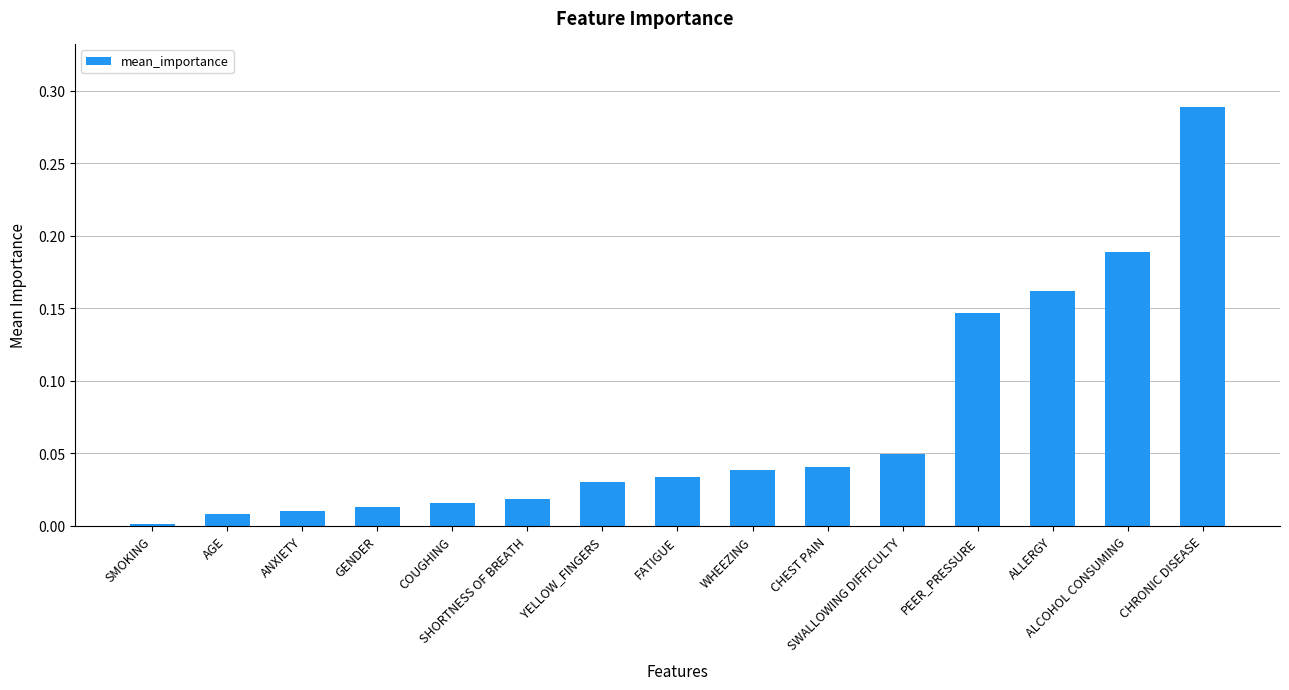

At which label is the value closest to 0?

SMOKING